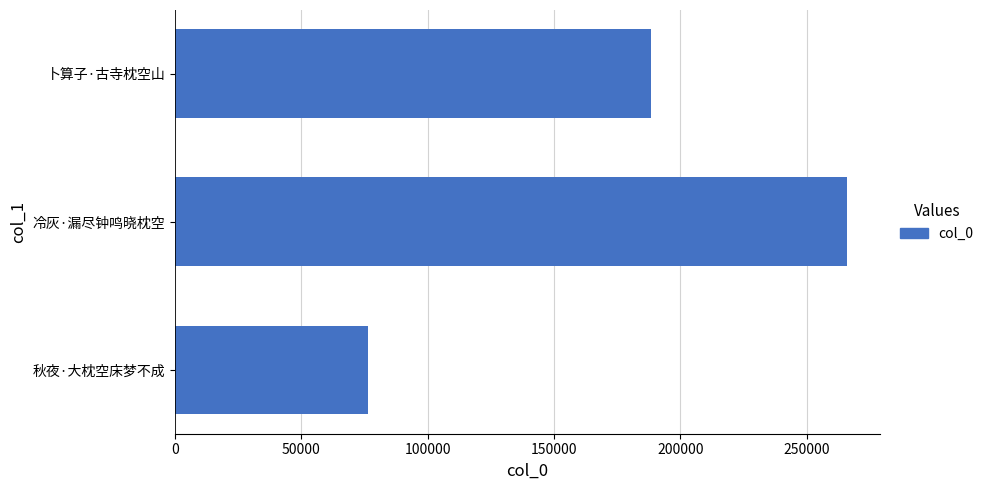

What is the difference between the maximum and minimum values?

189347